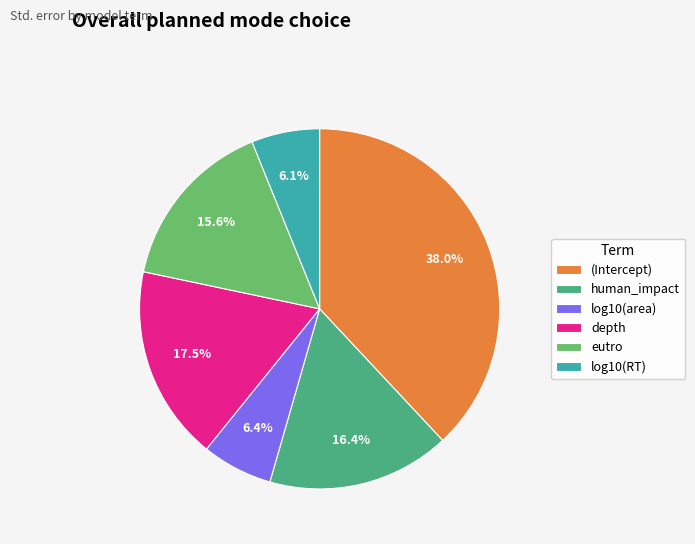

Which category has the biggest portion of the pie?

(Intercept)